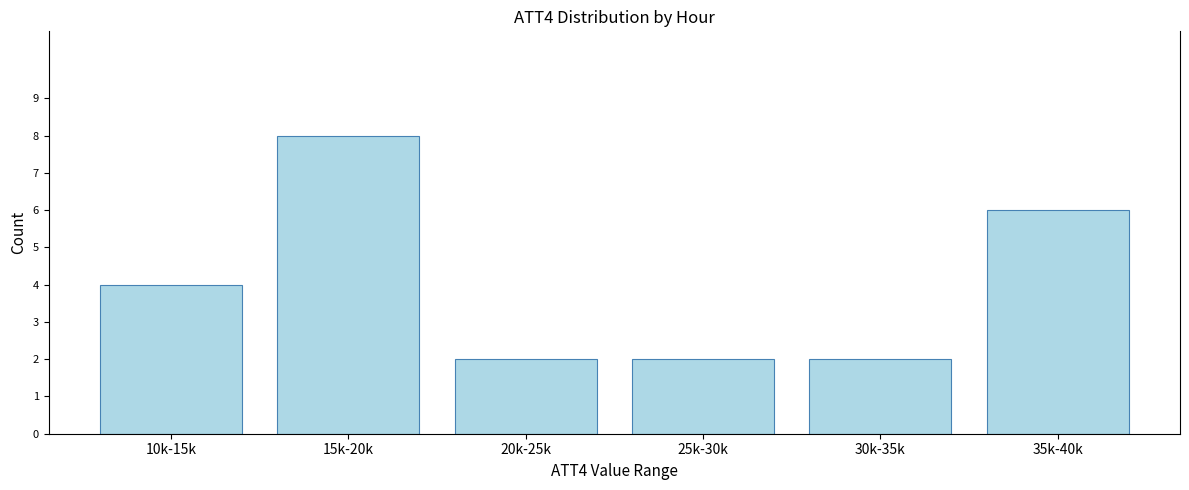

Reading right to left, extract all data points from this chart.

6	2	2	2	8	4